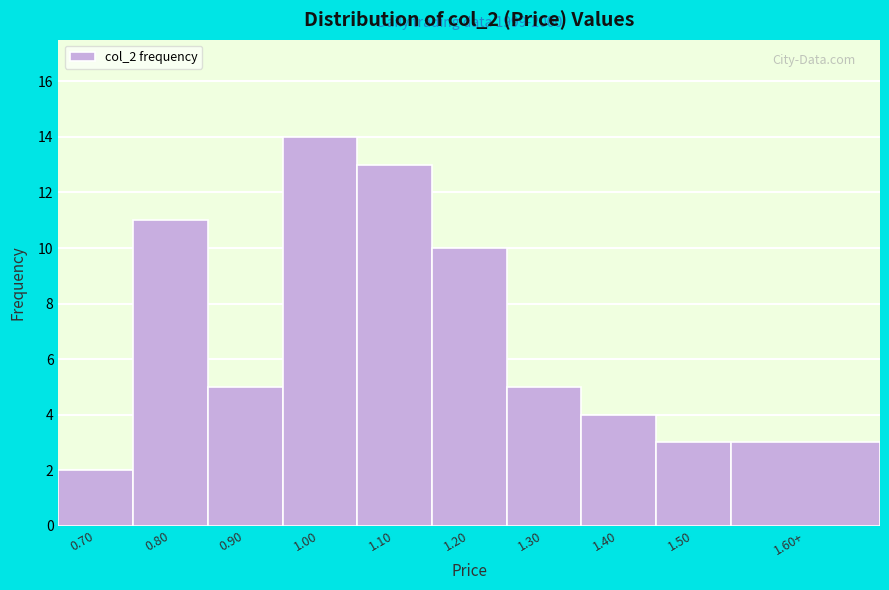

Reading left to right, list all the values displayed in this chart.

0.70=2	0.80=11	0.90=5	1.00=14	1.10=13	1.20=10	1.30=5	1.40=4	1.50=3	1.60+=3